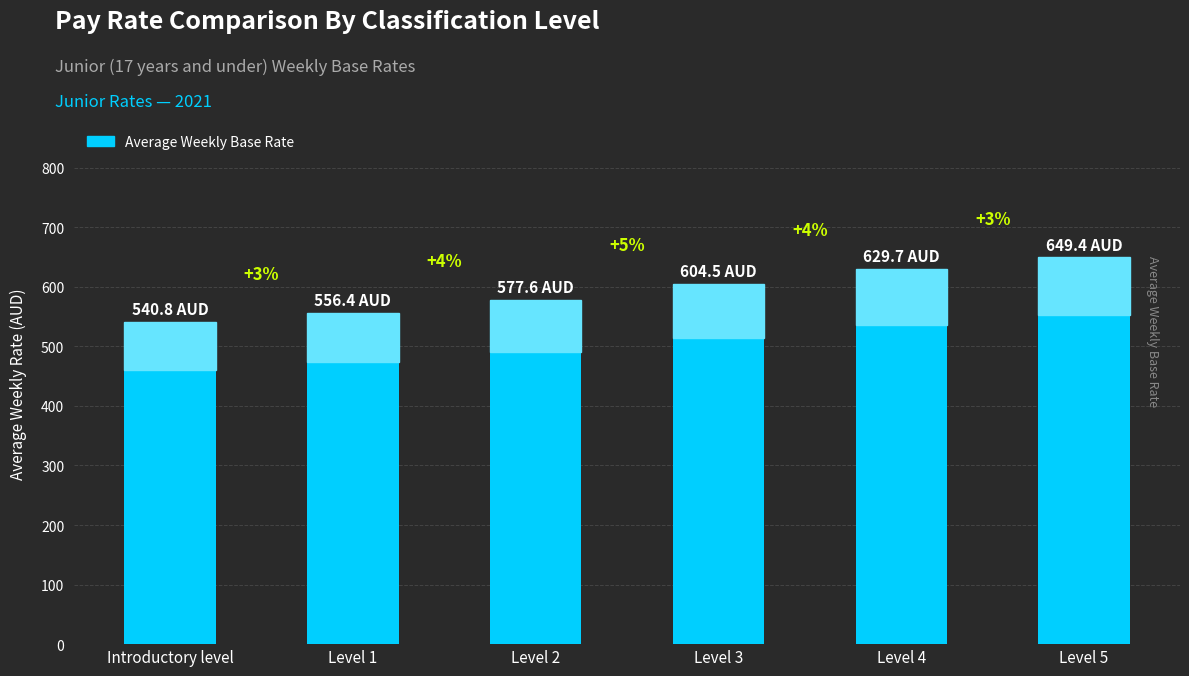

Rank the categories by value from lowest to highest.

Introductory level, Level 1, Level 2, Level 3, Level 4, Level 5